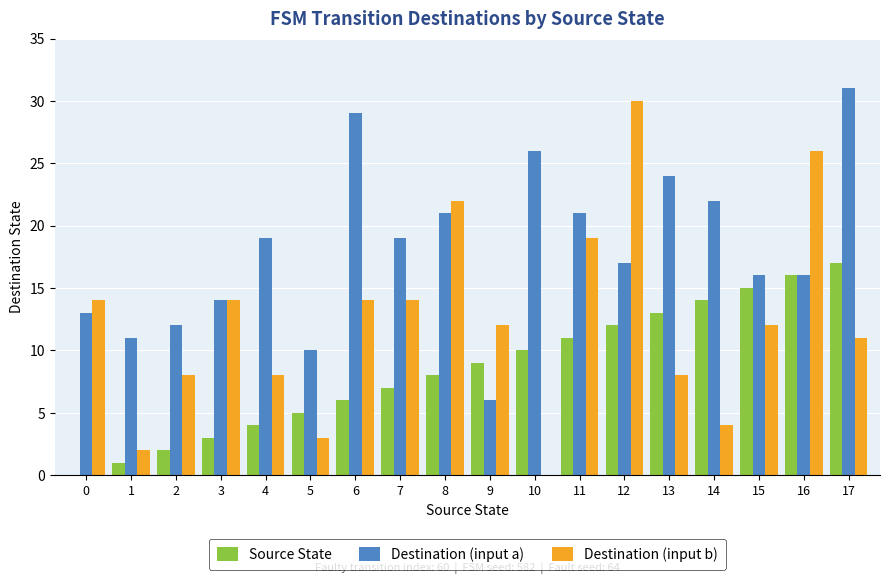

The Source State series shows 6 at 6. True or false?

True